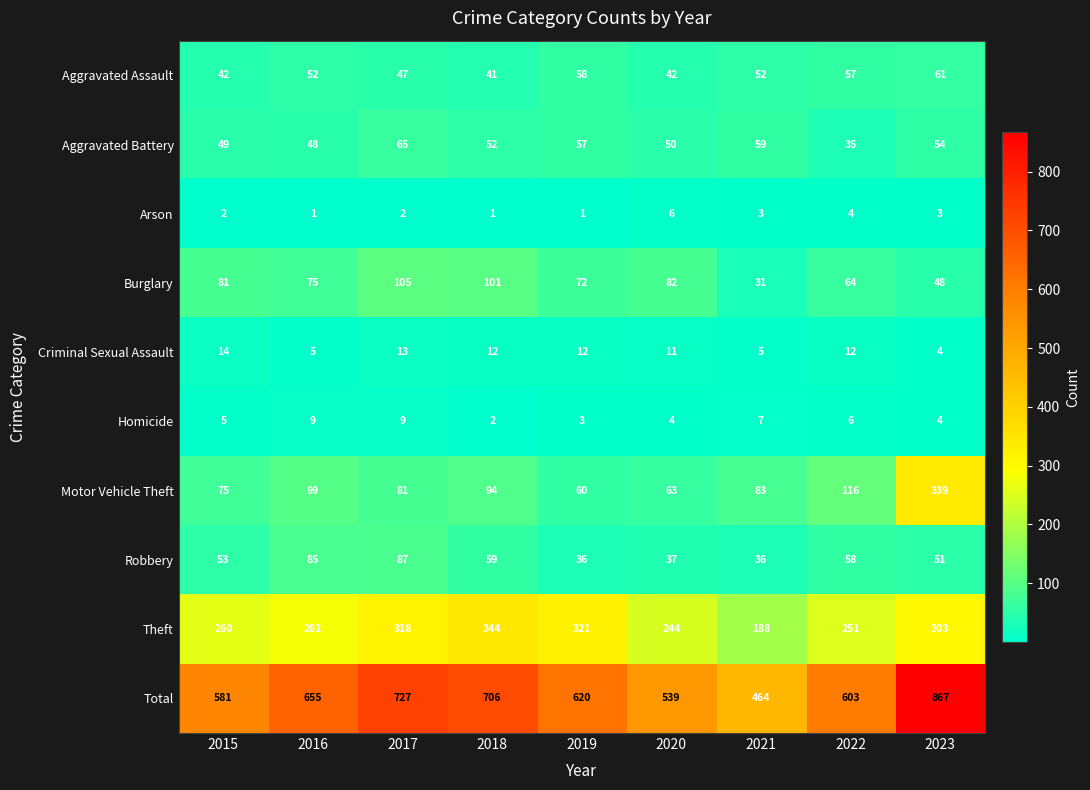

What is the difference between the second highest and second lowest values in the Robbery series?

49